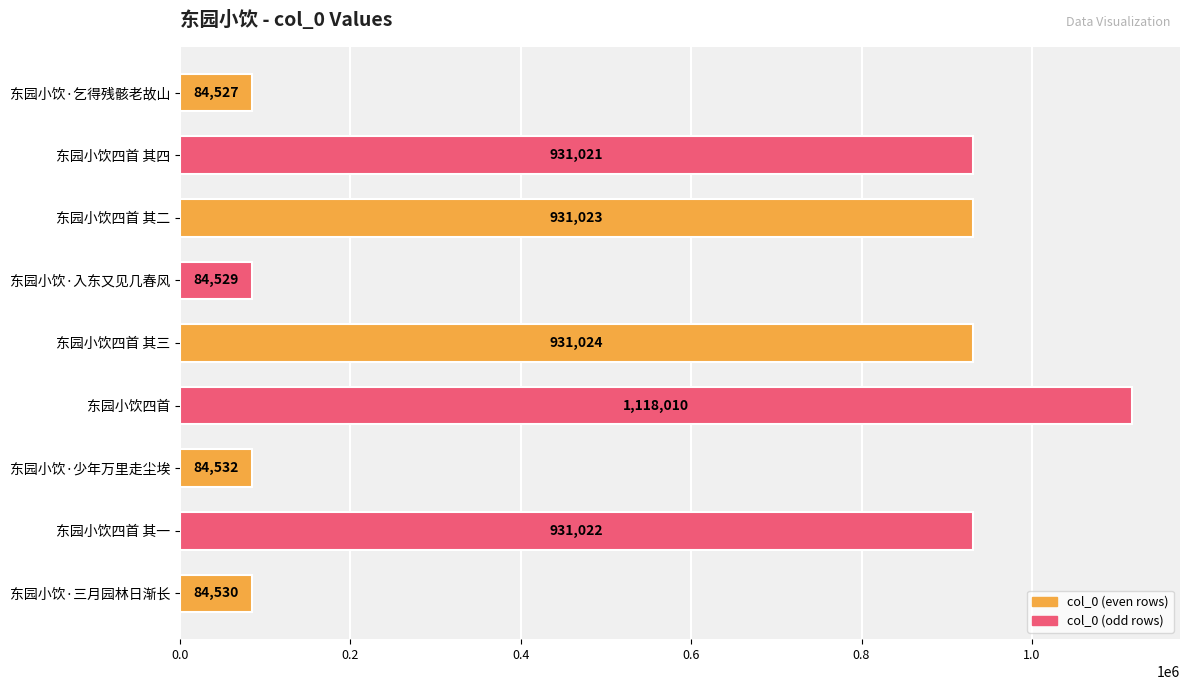

How many distinct data groups are displayed?

1